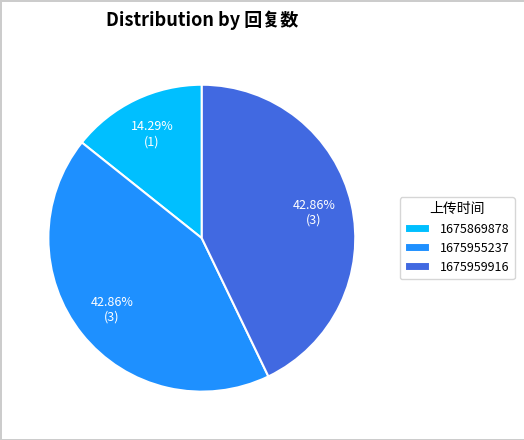

Does 1675955237 account for over 50% of the chart?

No